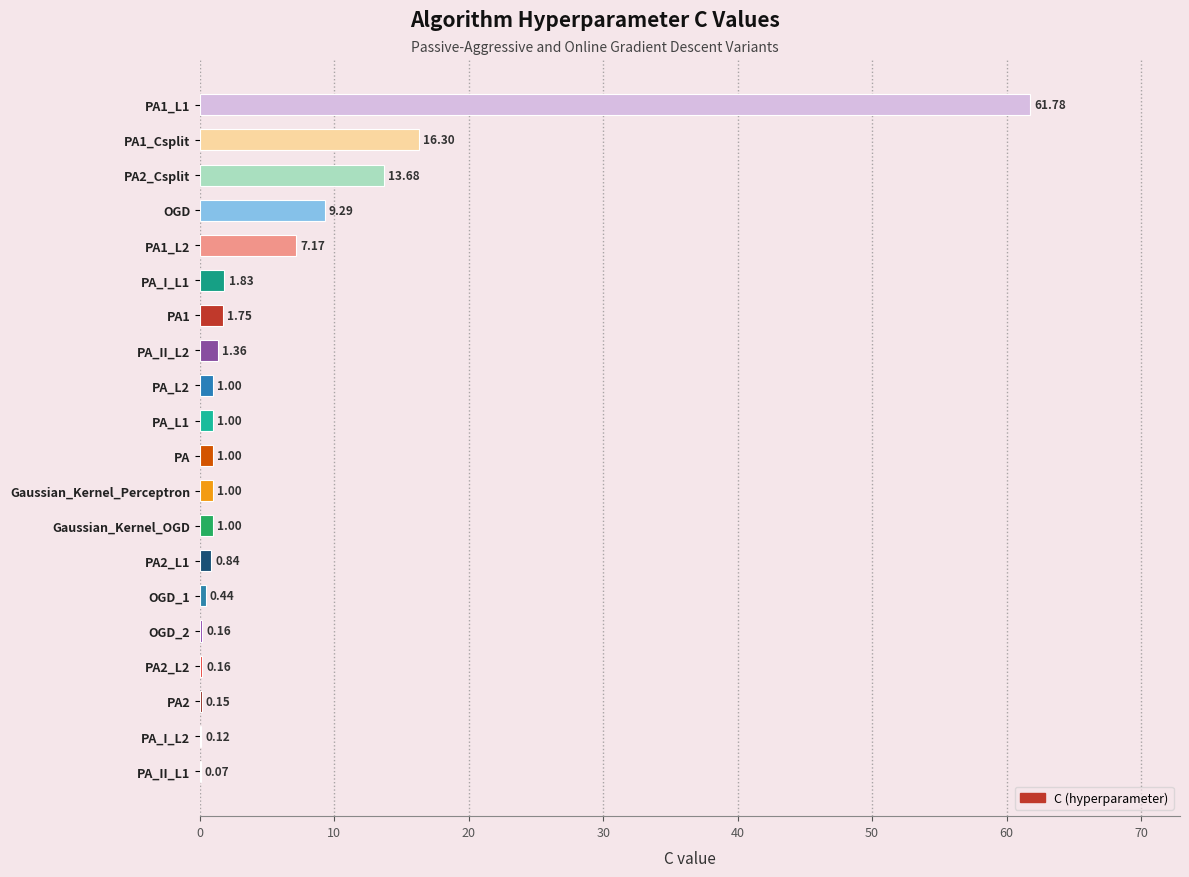

What is the sum of all values?

120.1